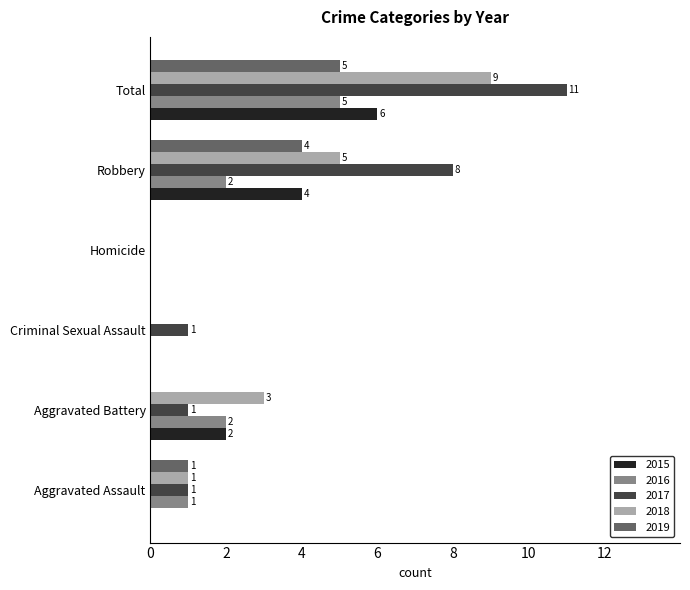

Between Aggravated Assault and Robbery, which series saw the biggest shift?

2017